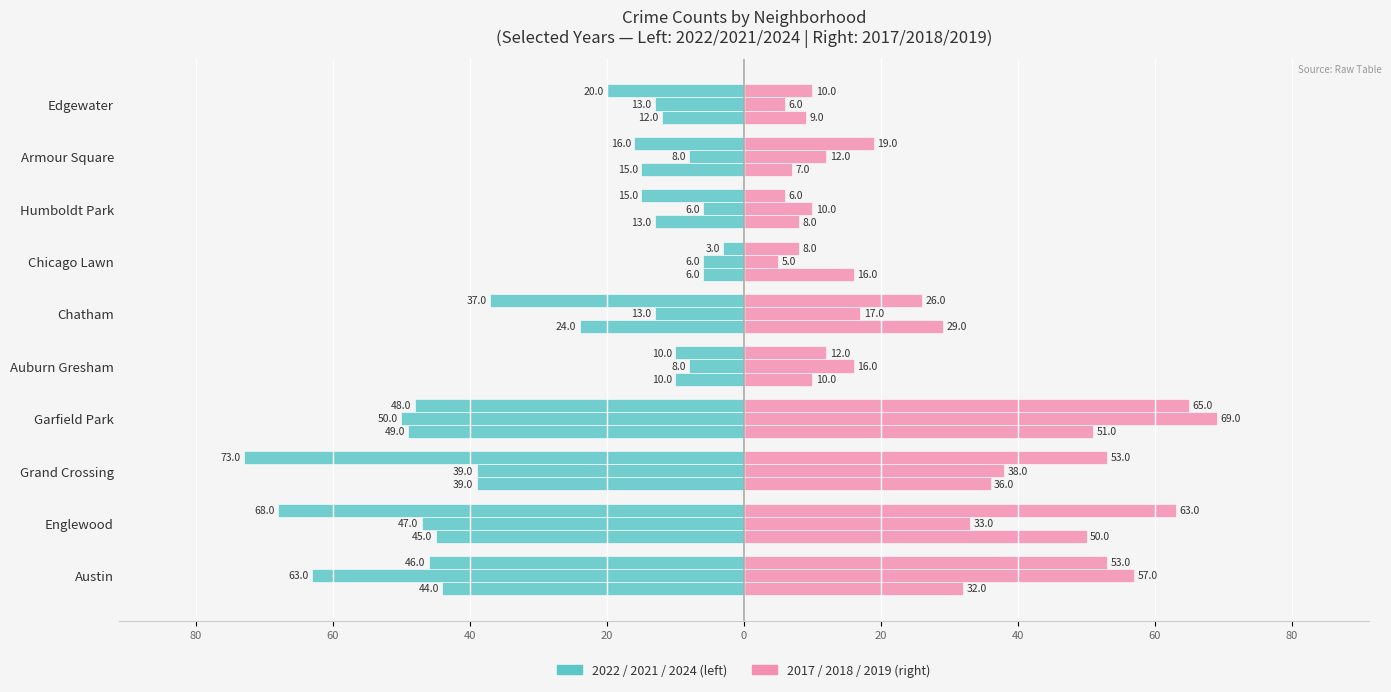

What is the spread (max minus min) of values at Englewood?

131